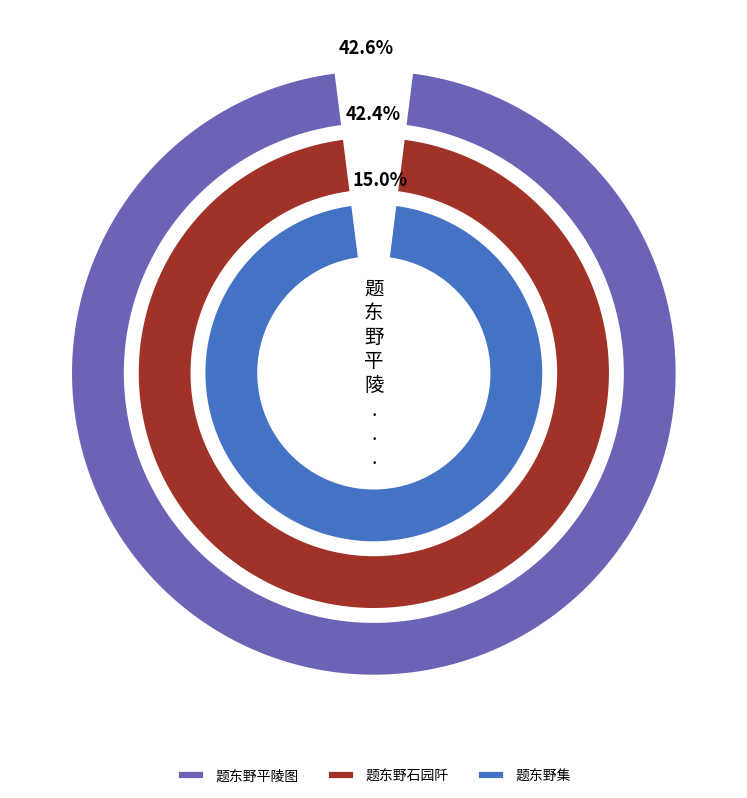

Which slice is the largest?

题东野平陵图